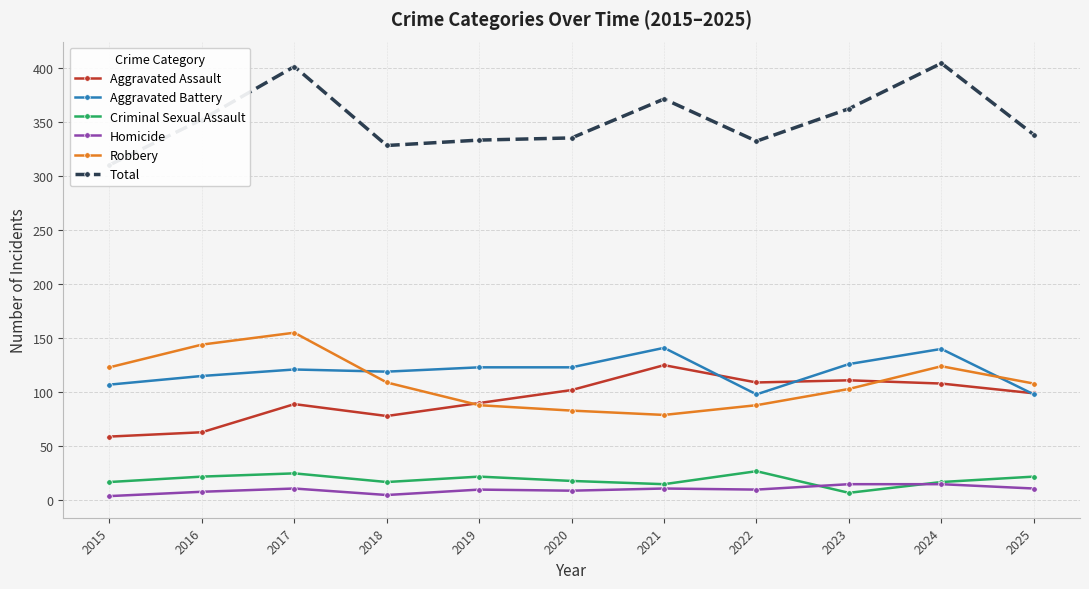

How many data points in Aggravated Battery are above 121?

5